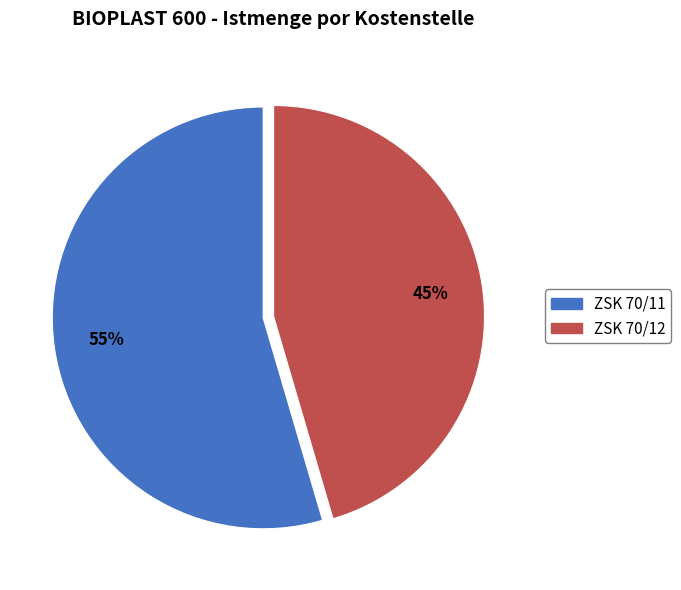

True or false: ZSK 70/11 accounts for 43% of the total.

False